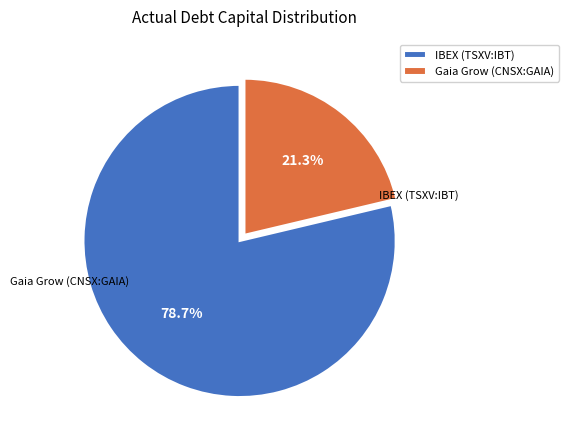

To the nearest percent, what is the average slice percentage?

50%